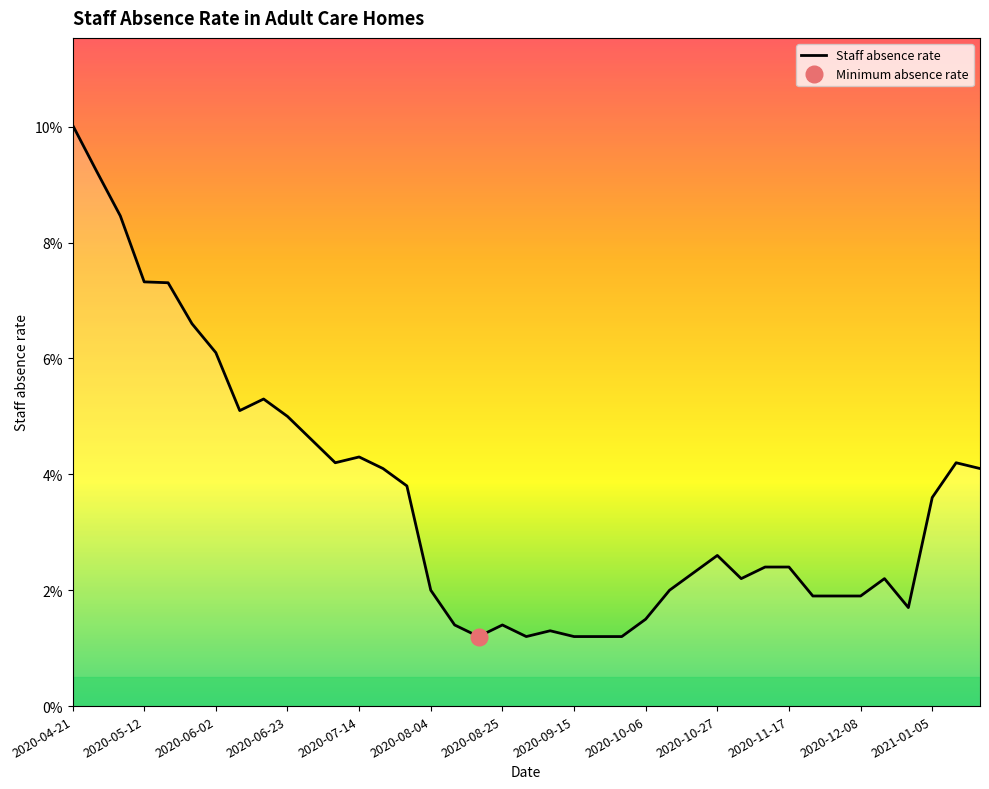

What is the change in value from 2020-05-12 to 29?

-0.1